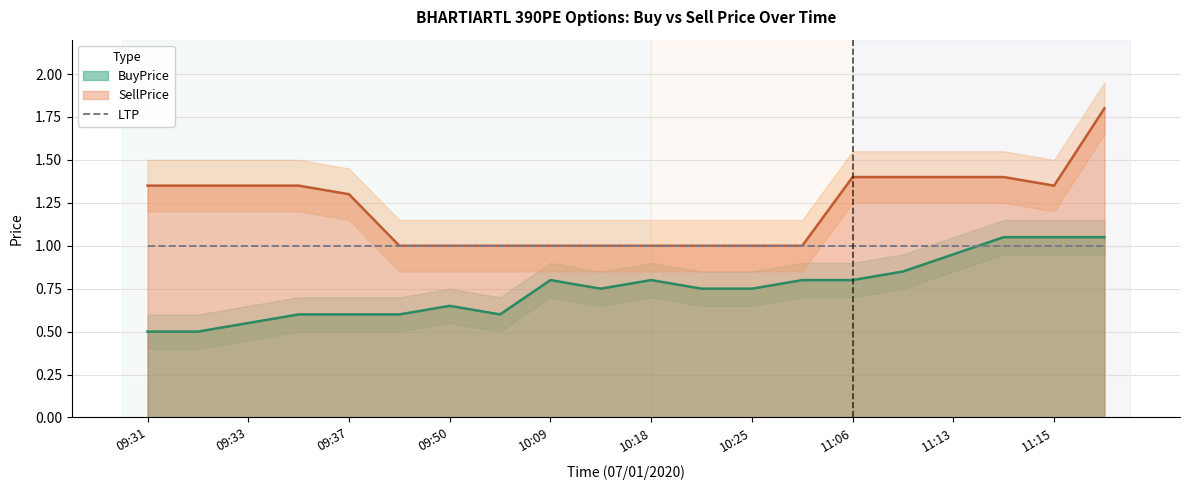

True or false: SellPrice has more than 1 interior local peaks.

False